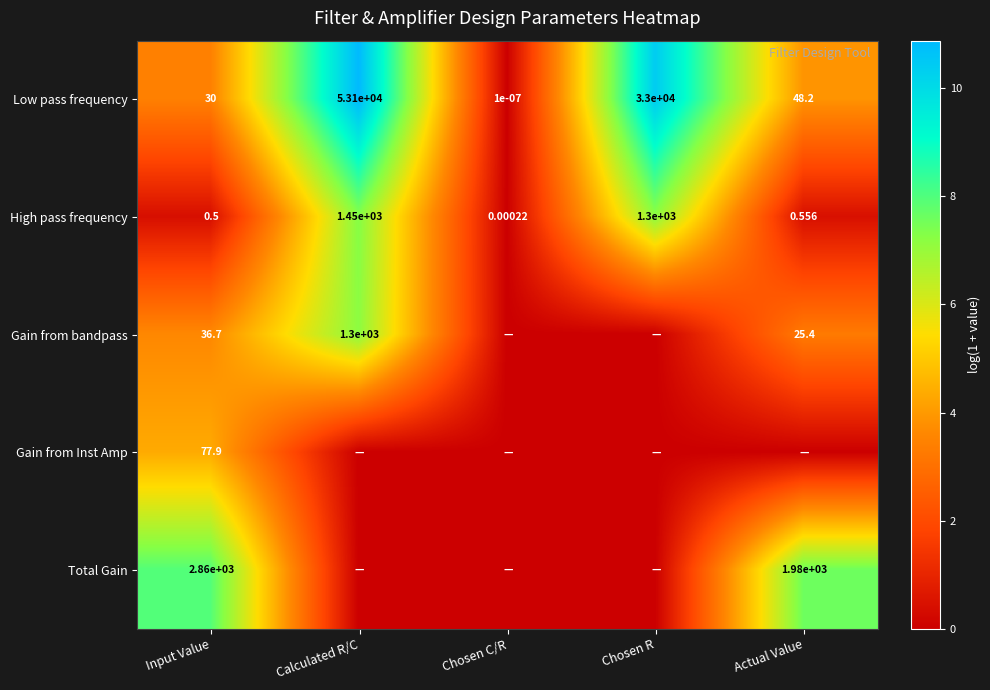

Where does the Low pass frequency series first go above 48?

Calculated R/C